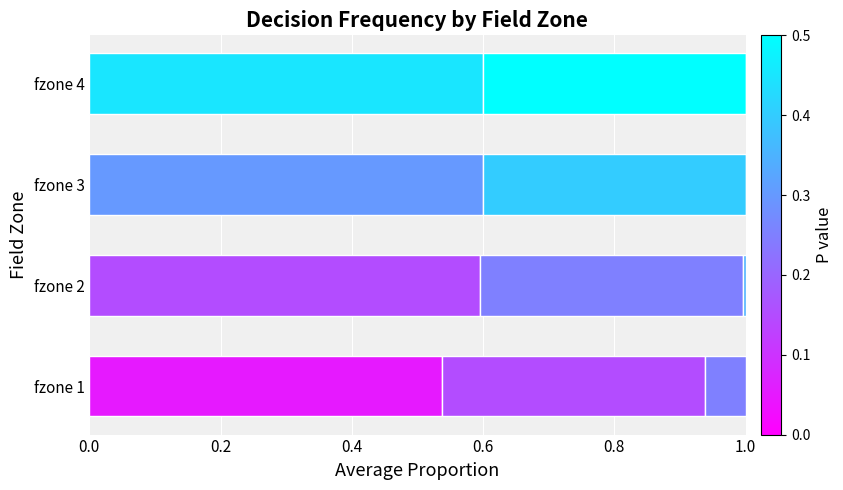

How many series are shown in this chart?

3